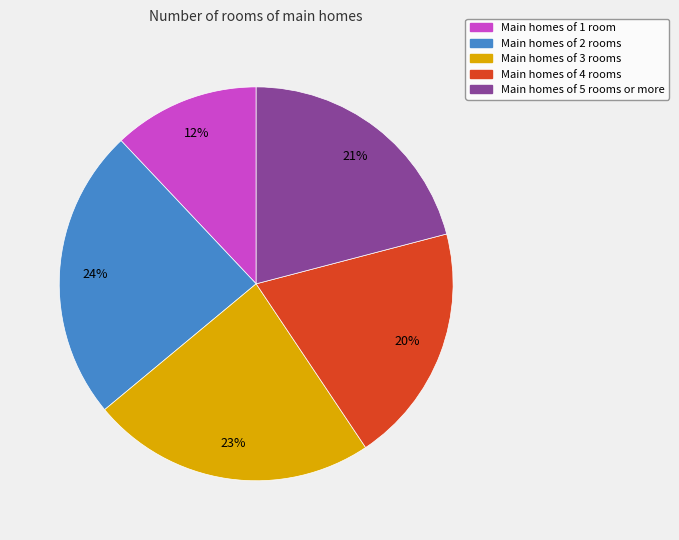

Is there any slice that represents more than half of the pie?

No